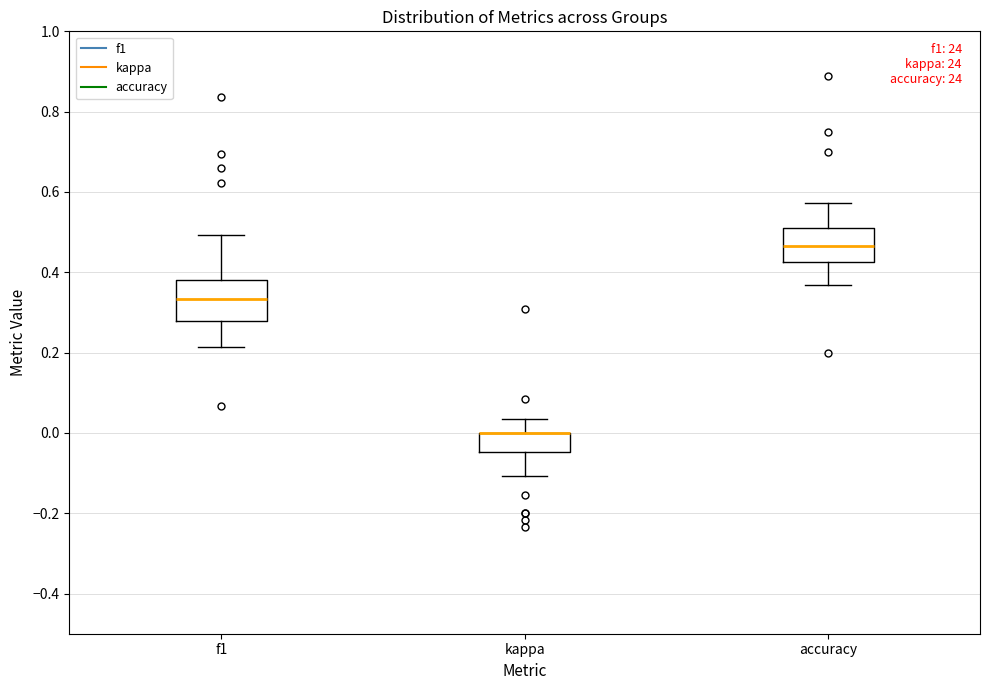

Reading left to right, read every box against the y-axis: the position of its median line, the range the box covers, and the ends of its whiskers. The values are not printed on the chart, so give them approximately, as read against the axis.

f1: median 0.34, box 0.28 to 0.38, whiskers 0.22 to 0.50
kappa: median 0.00 (drawn on the box's upper edge), box -0.04 to 0.00, whiskers -0.10 to 0.04
accuracy: median 0.46, box 0.42 to 0.52, whiskers 0.36 to 0.58